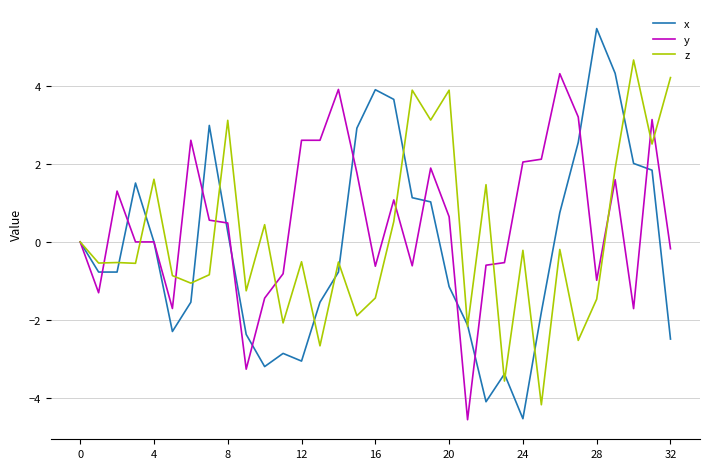

Which series has the largest total across all categories?

y